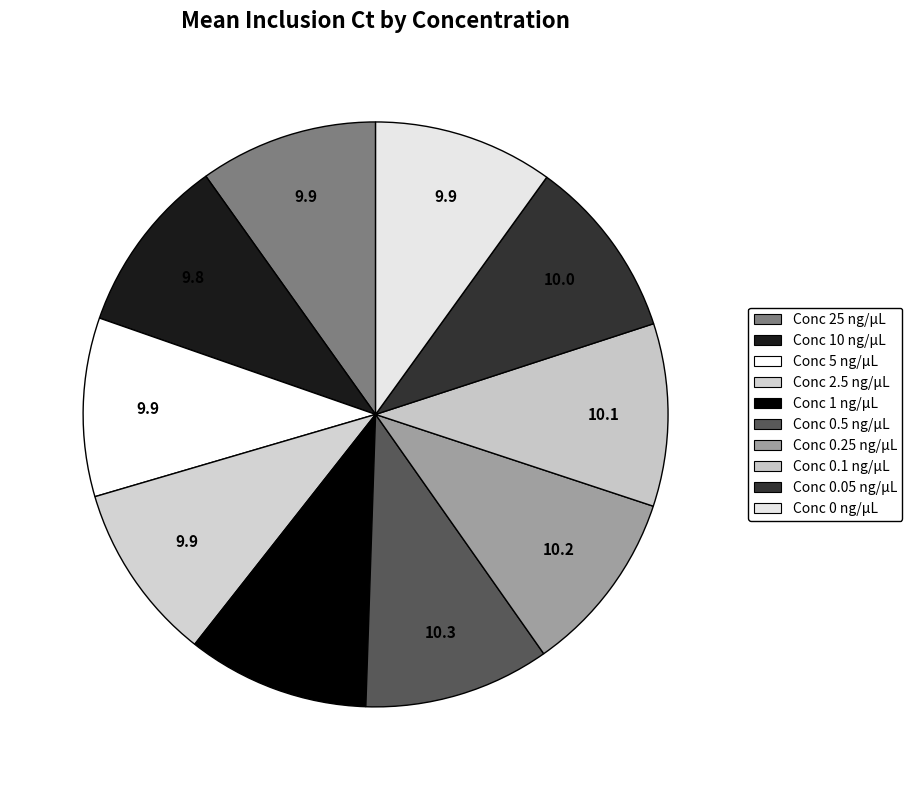

Count the number of slices in the pie.

10